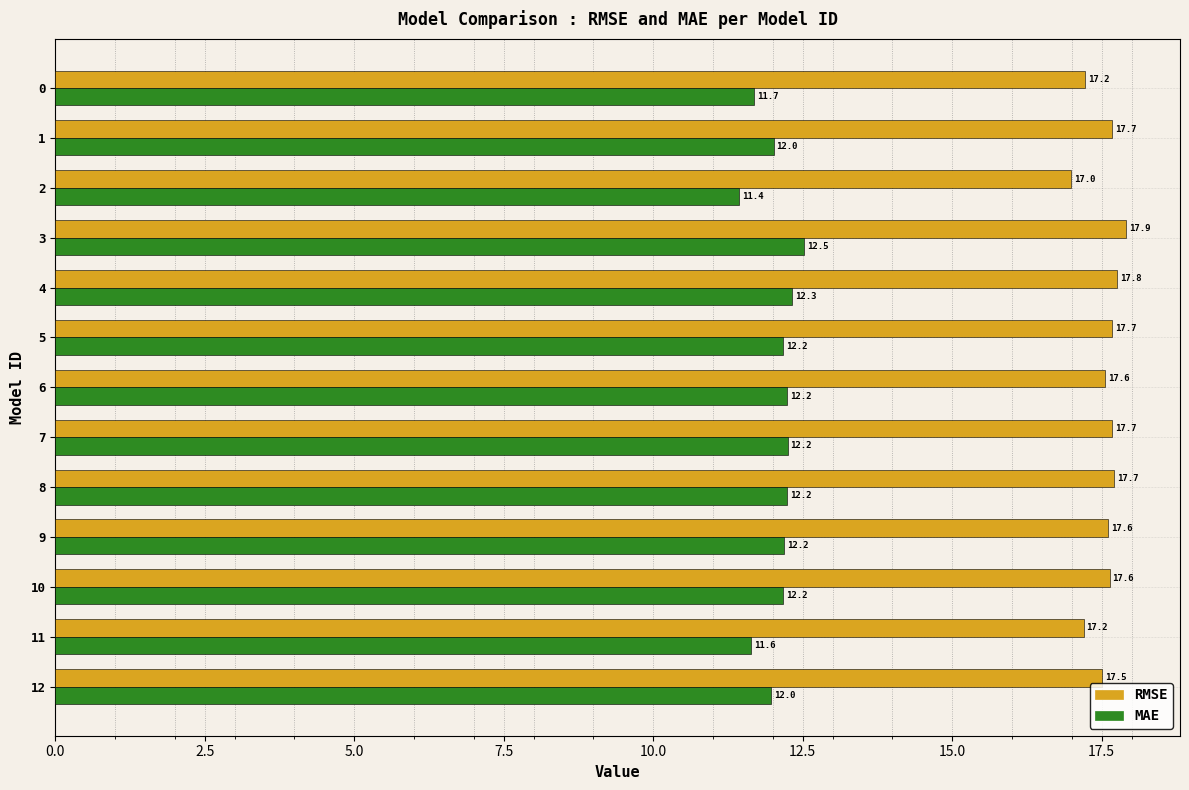

At which category is the sum across all series the highest?

3